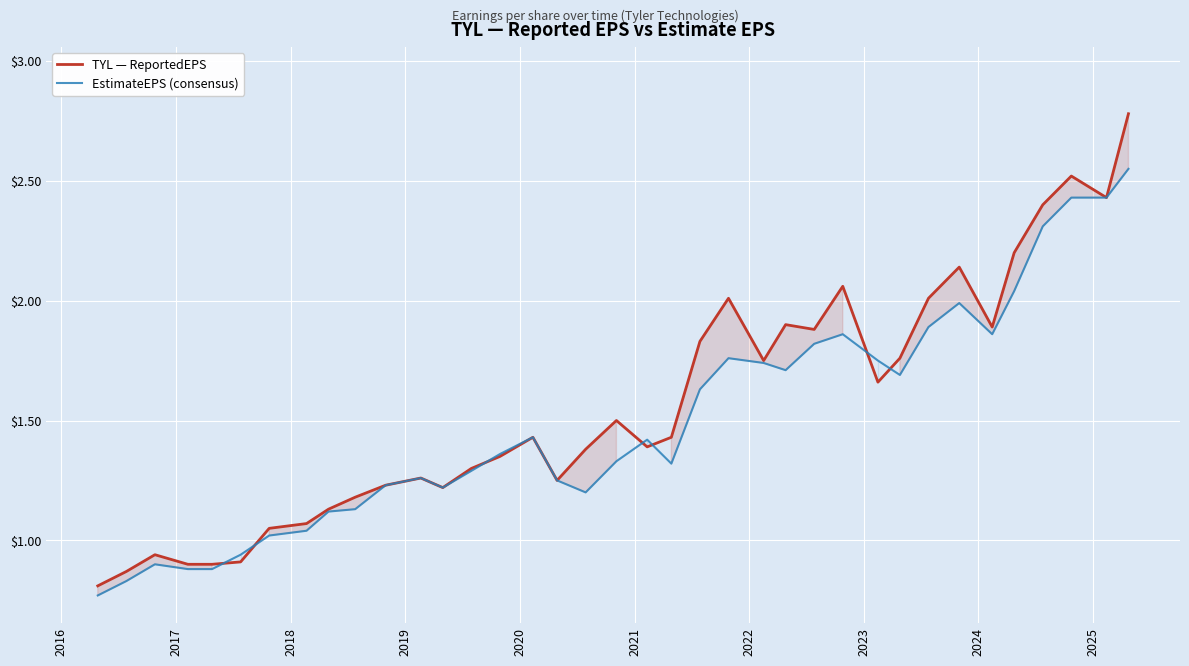

Which series has the widest spread of values?

TYL — ReportedEPS